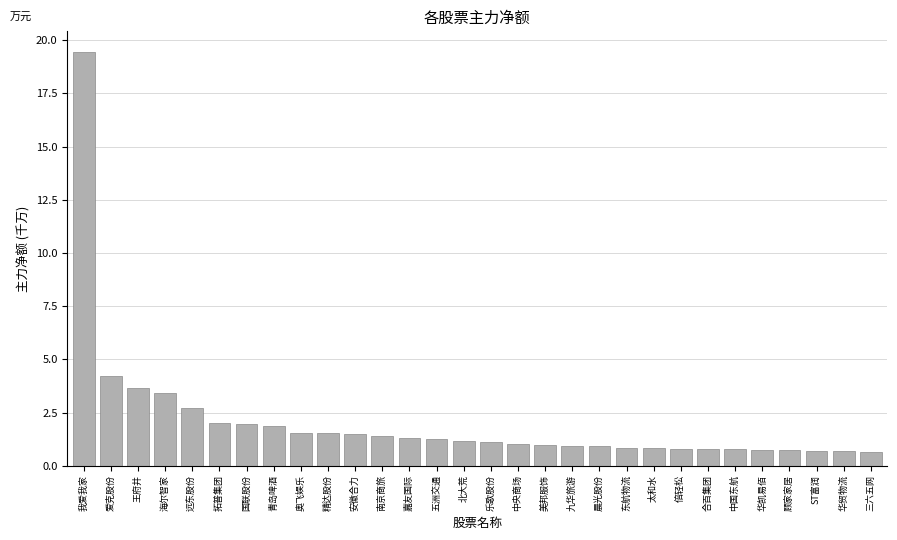

The value at 拓普集团 is 2.0. True or false?

True